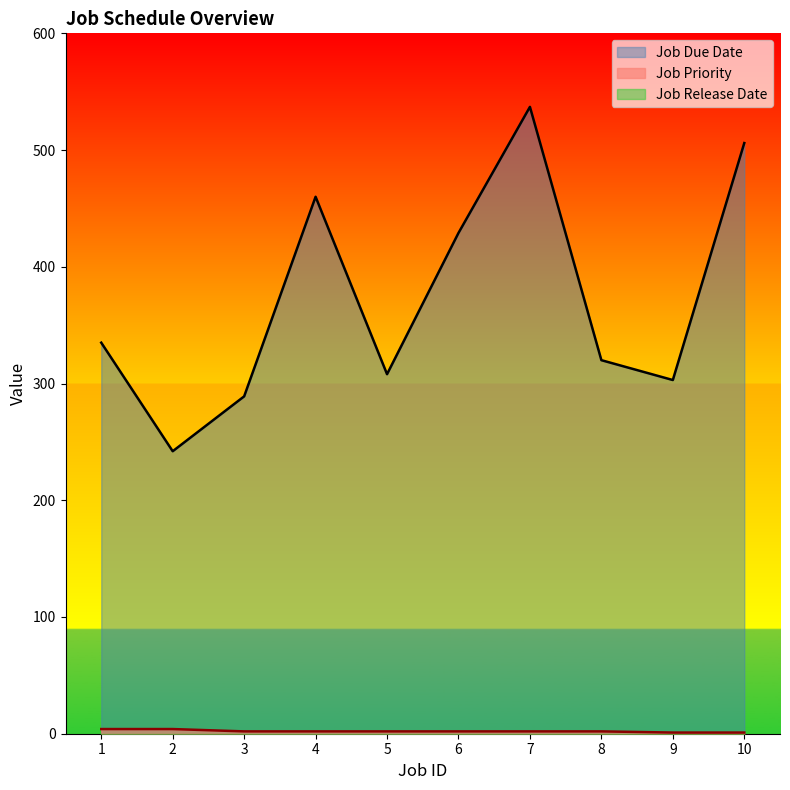

What is the sum of all Job Priority values?

22